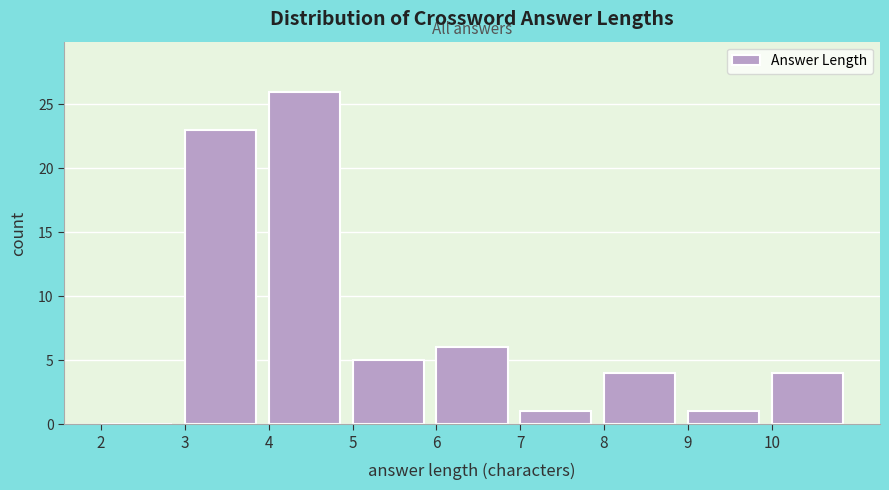

Reading left to right, list every bar in this chart as the range it spans on the x-axis followed by its height. The values are not printed on the chart, so give them approximately, as read against the axis.

2 to 3: 0
3 to 4: 23
4 to 5: 26
5 to 6: 5
6 to 7: 6
7 to 8: 1
8 to 9: 4
9 to 10: 1
10 to 11: 4